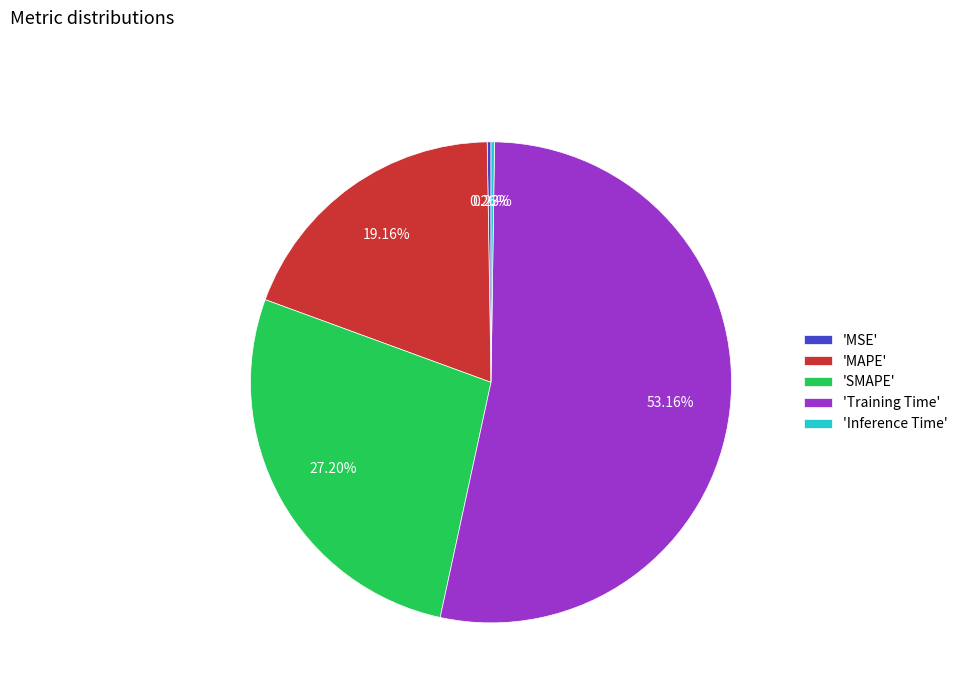

Which category has the biggest portion of the pie?

'Training Time'